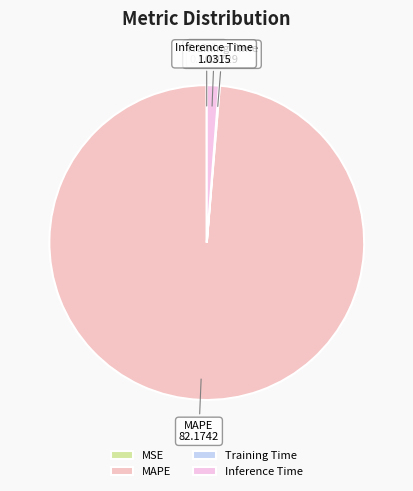

Which slice represents more than half of the pie?

MAPE